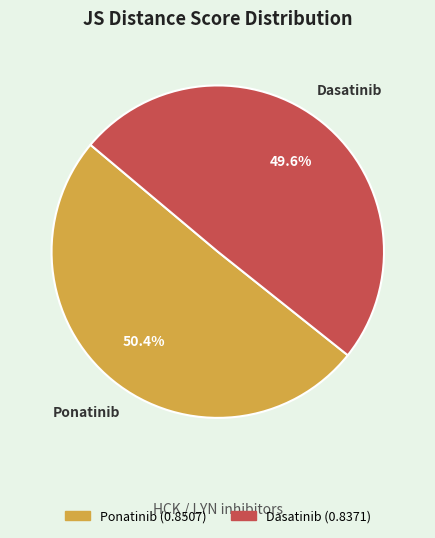

Which category accounts for the majority?

Ponatinib